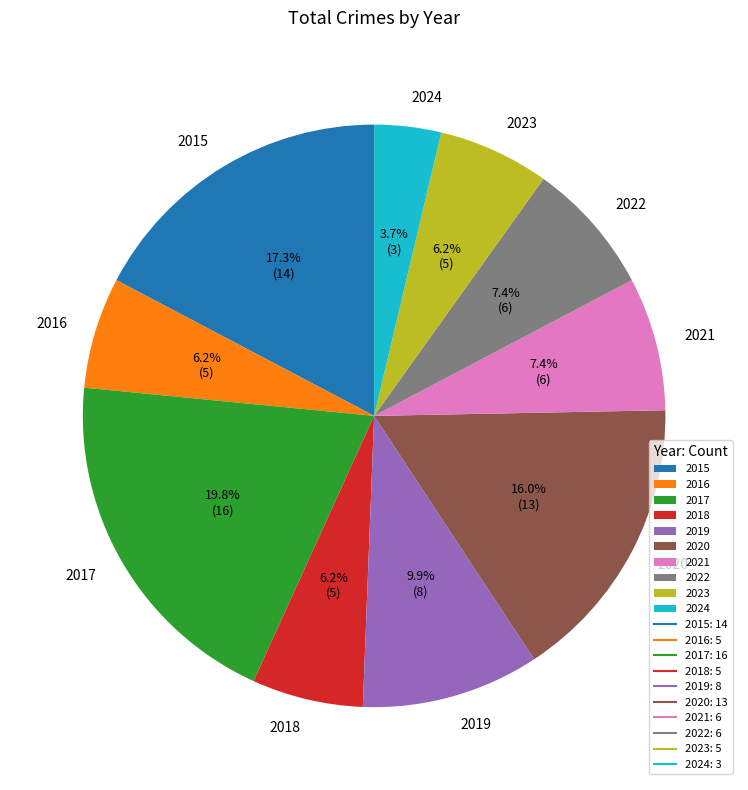

Is it true that 2019 is 10% of the pie?

True